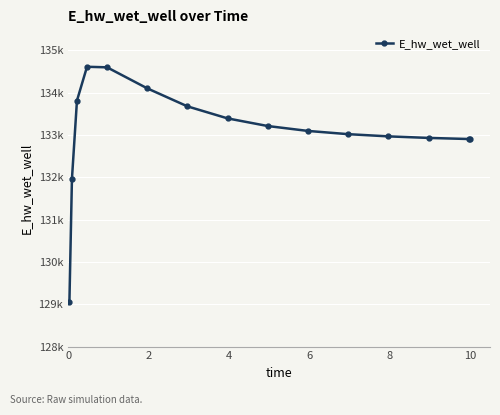

Reading left to right, transcribe all the data shown in this chart.

129065.5	131960.8	133814.1	134614.9	134601.8	134104.5	133678.8	133394.4	133213.8	133098.1	133021.7	132969.5	132933.0	132907.1	132906.4